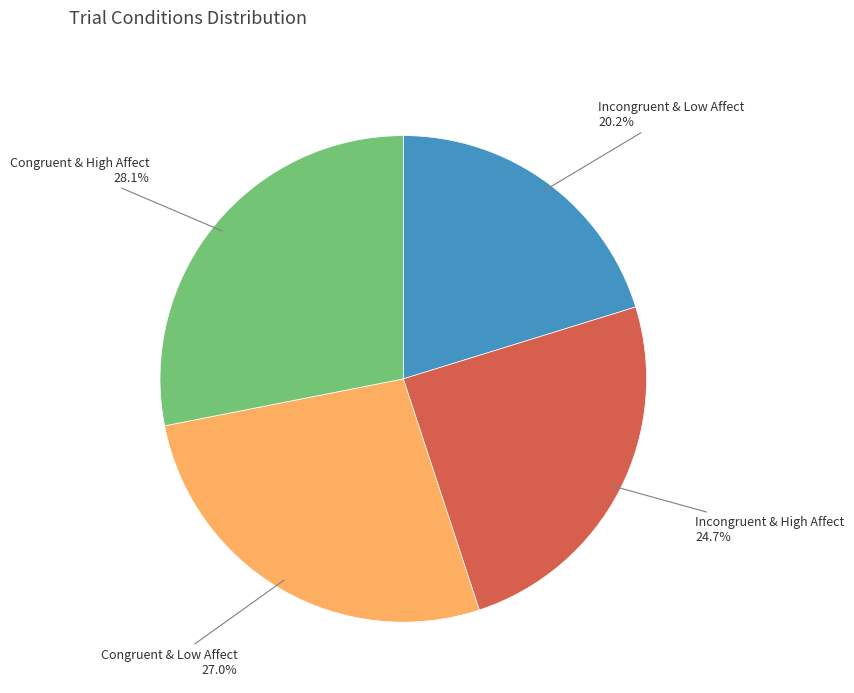

Count the number of slices in the pie.

4